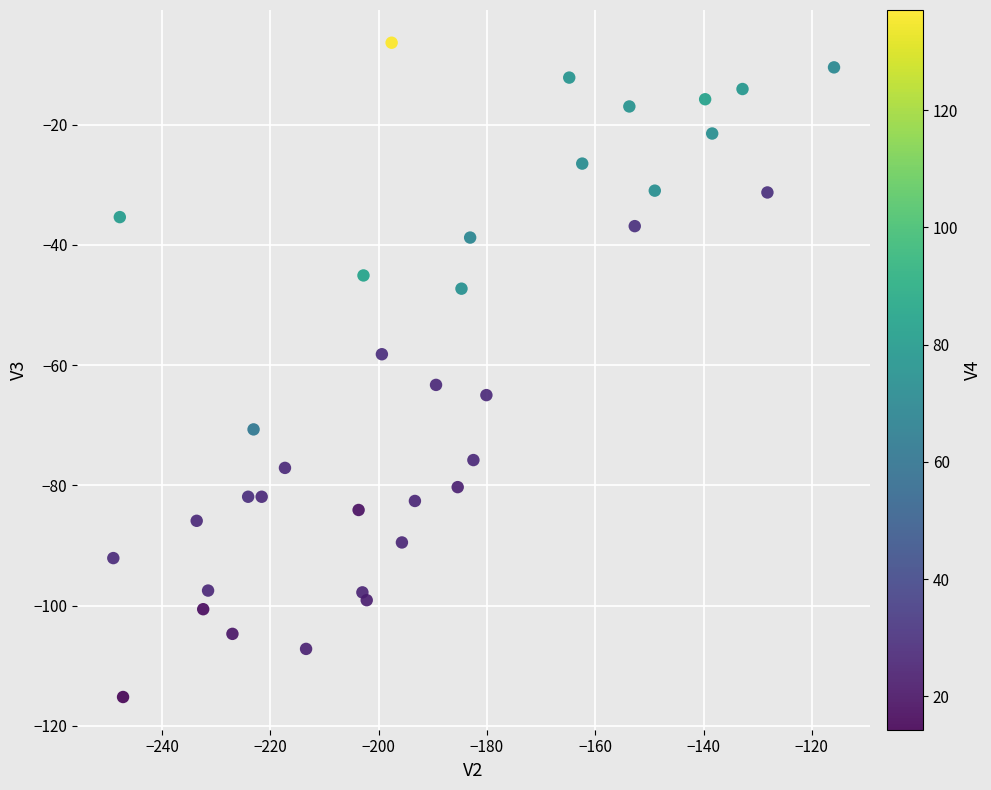

What Y value in the scatter plot is closest to -60?

-58.2